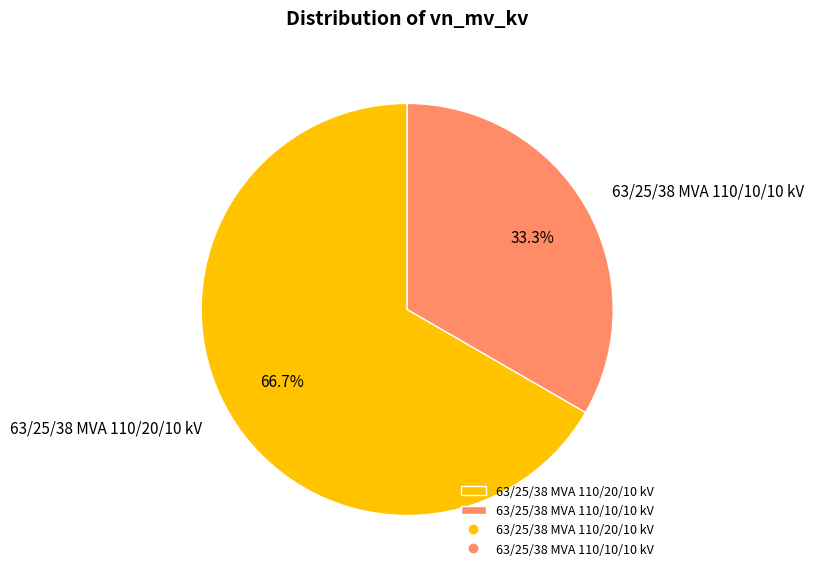

Which slice represents more than half of the pie?

63/25/38 MVA 110/20/10 kV